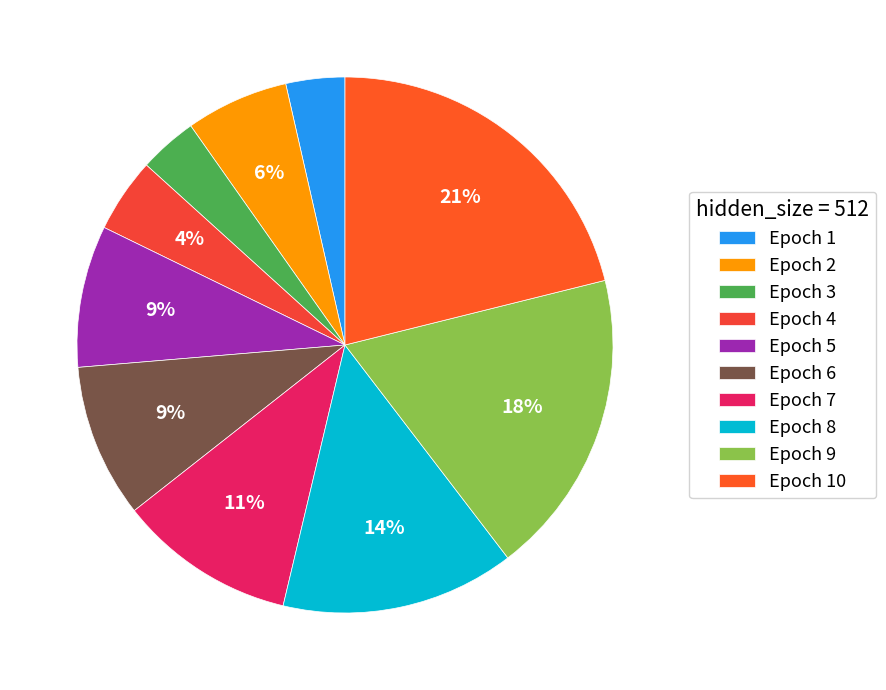

Combined, do Epoch 8 and Epoch 1 account for over 50%?

No